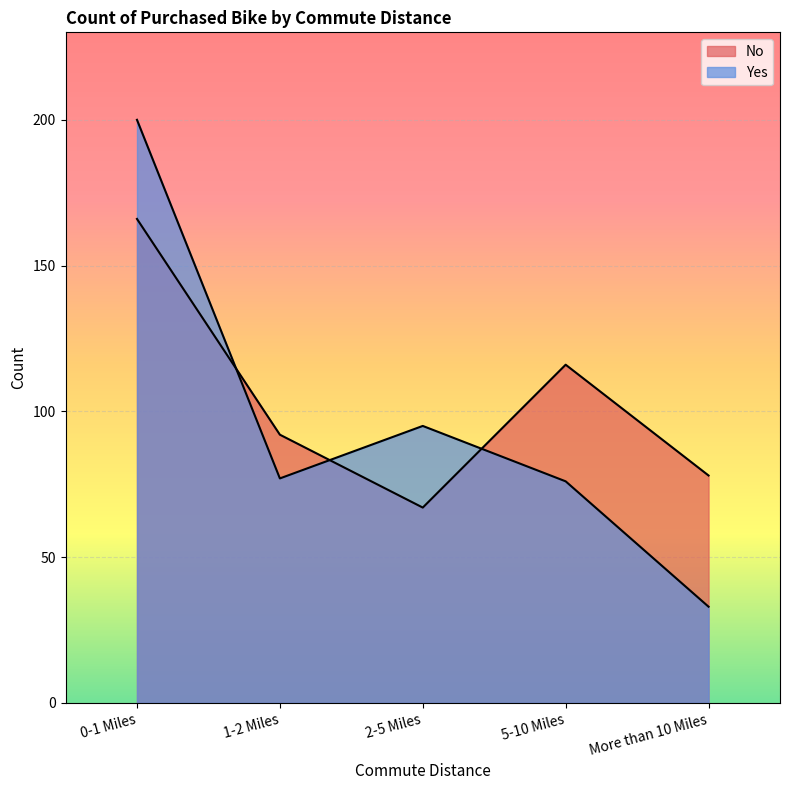

Is it true that No equals 44 at More than 10 Miles?

False